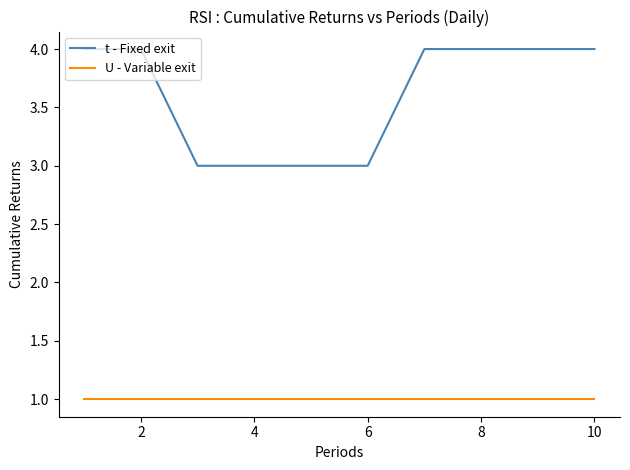

List the series in order of their overall mean, lowest first.

U - Variable exit, t - Fixed exit